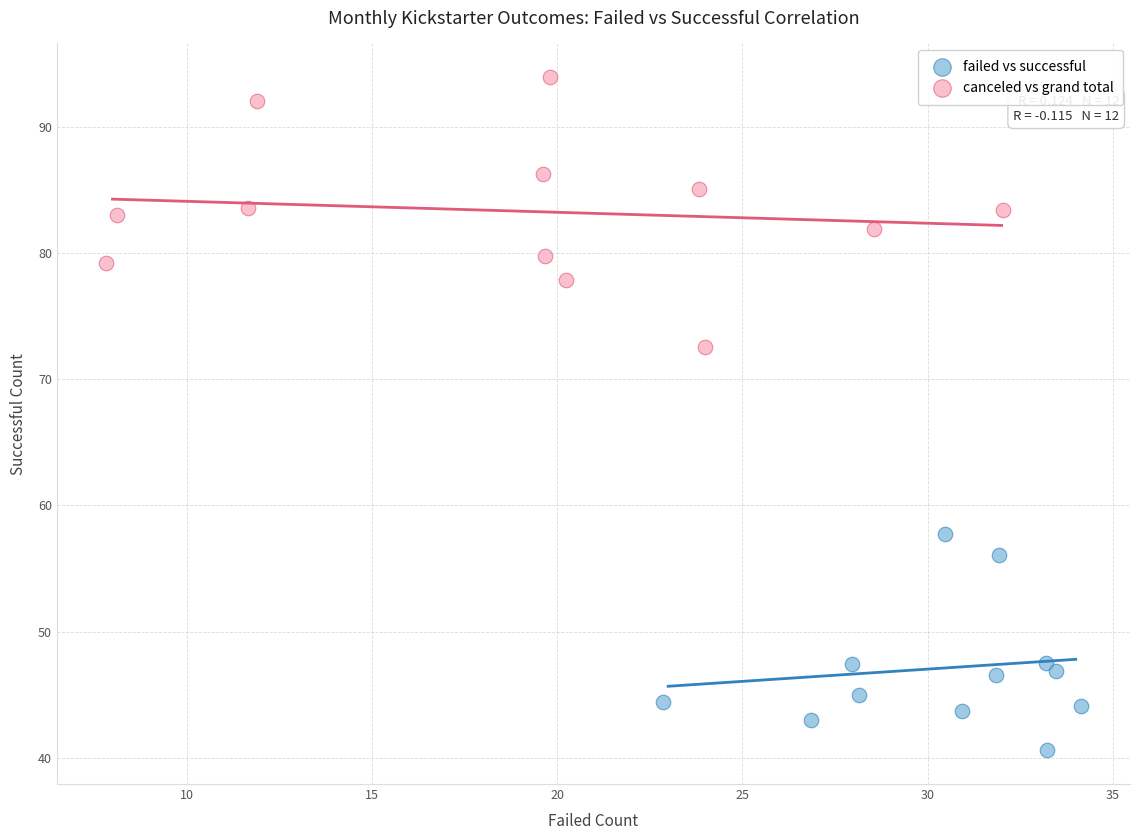

What are all the series names shown in the legend?

failed vs successful, canceled vs grand total